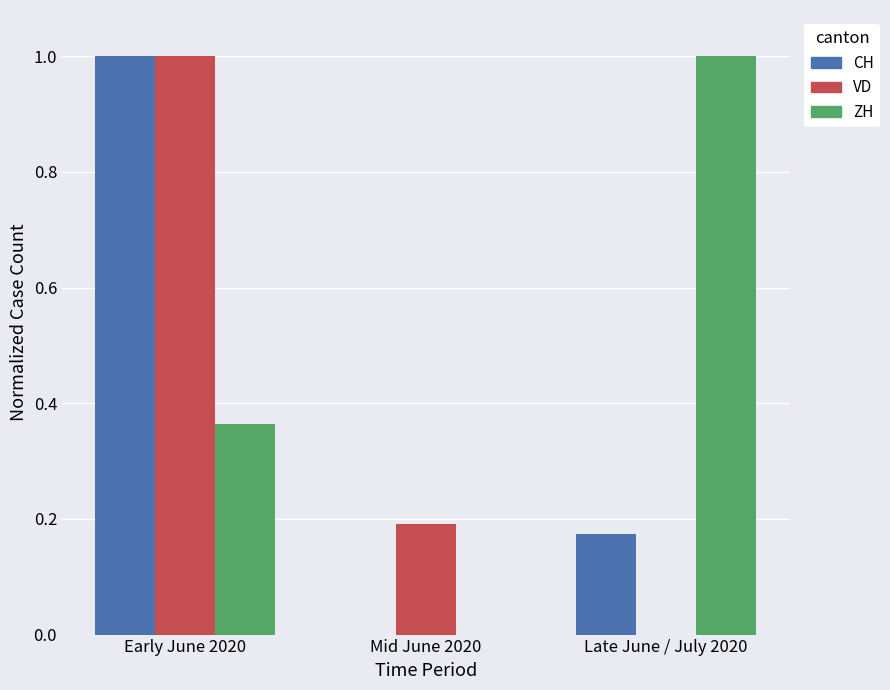

True or false: VD has a value of 0.0 at Late June / July 2020.

True